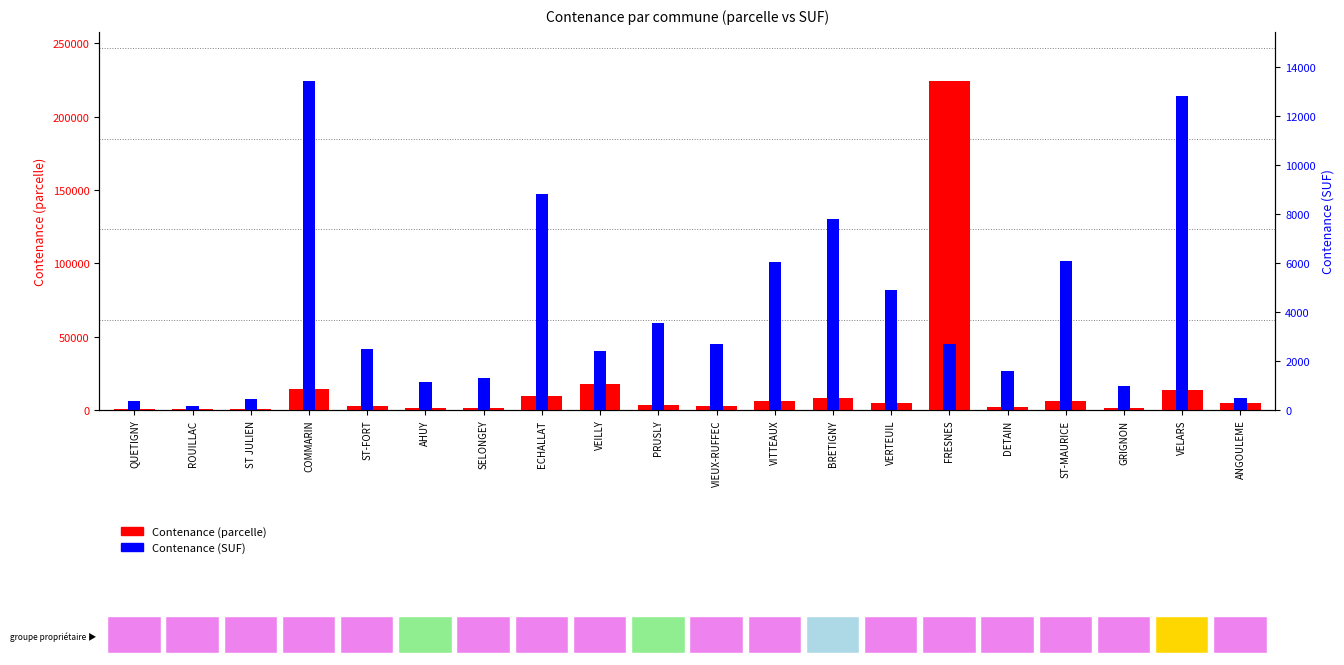

Reading left to right, transcribe all the data shown in this chart.

Contenance (parcelle): QUETIGNY=380.0	ROUILLAC=756.0	ST JULIEN=455.0	COMMARIN=14020.0	ST-FORT=2610.0	AHUY=1201.0	SELONGEY=1350.0	ECHALLAT=9210.0	VEILLY=17958.0	PRUSLY=3717.0	VIEUX-RUFFEC=2833.0	VITTEAUX=6310.0	BRETIGNY=8162.0	VERTEUIL=5113.0	FRESNES=224100.0	DETAIN=2382.0	ST-MAURICE=6360.0	GRIGNON=1036.0	VELARS=13400.0	ANGOULEME=4464.0
Contenance (SUF): QUETIGNY=6074.0	ROUILLAC=2685.4	ST JULIEN=7272.9	COMMARIN=224100.0	ST-FORT=41719.0	AHUY=19197.2	SELONGEY=21578.8	ECHALLAT=147215.5	VEILLY=40488.3	PRUSLY=59413.7	VIEUX-RUFFEC=45283.5	VITTEAUX=100861.0	BRETIGNY=130463.9	VERTEUIL=81727.8	FRESNES=44756.1	DETAIN=26342.1	ST-MAURICE=101660.2	GRIGNON=16559.7	VELARS=214189.7	ANGOULEME=7992.2